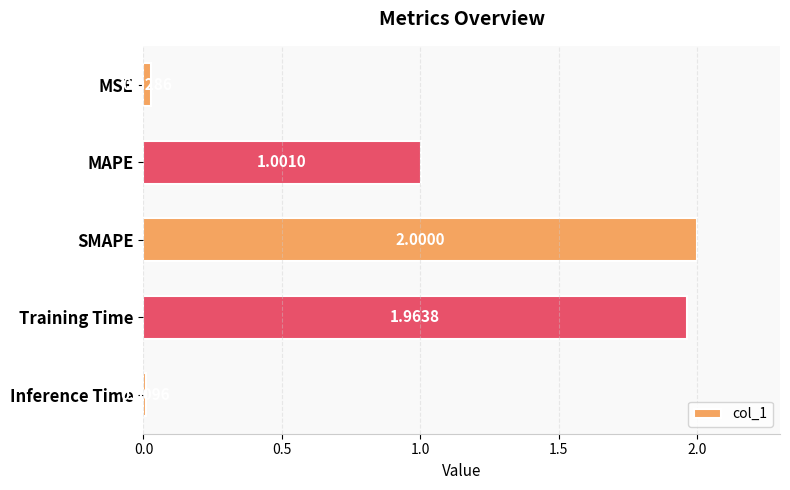

How many values are below 1?

2